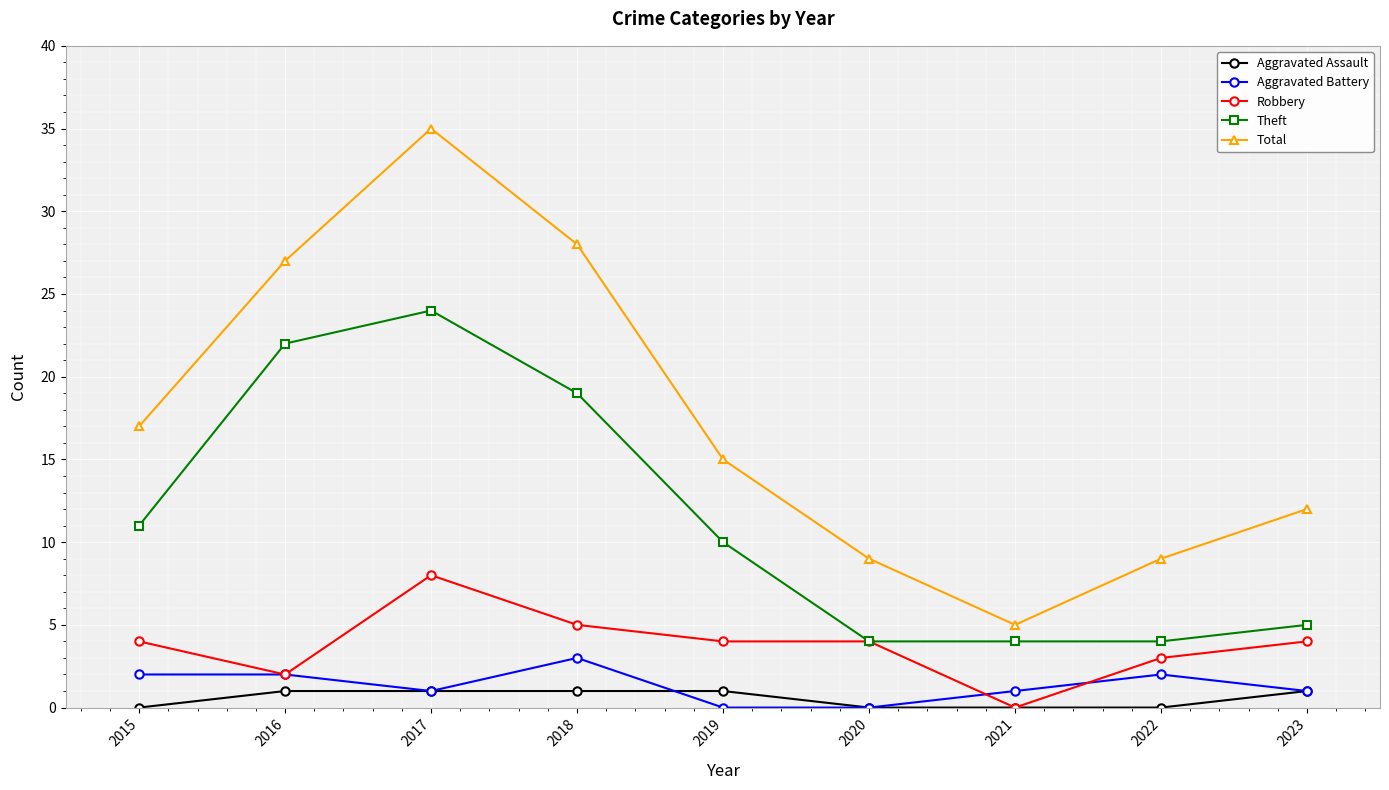

True or false: Aggravated Assault and Total cross at least once.

False